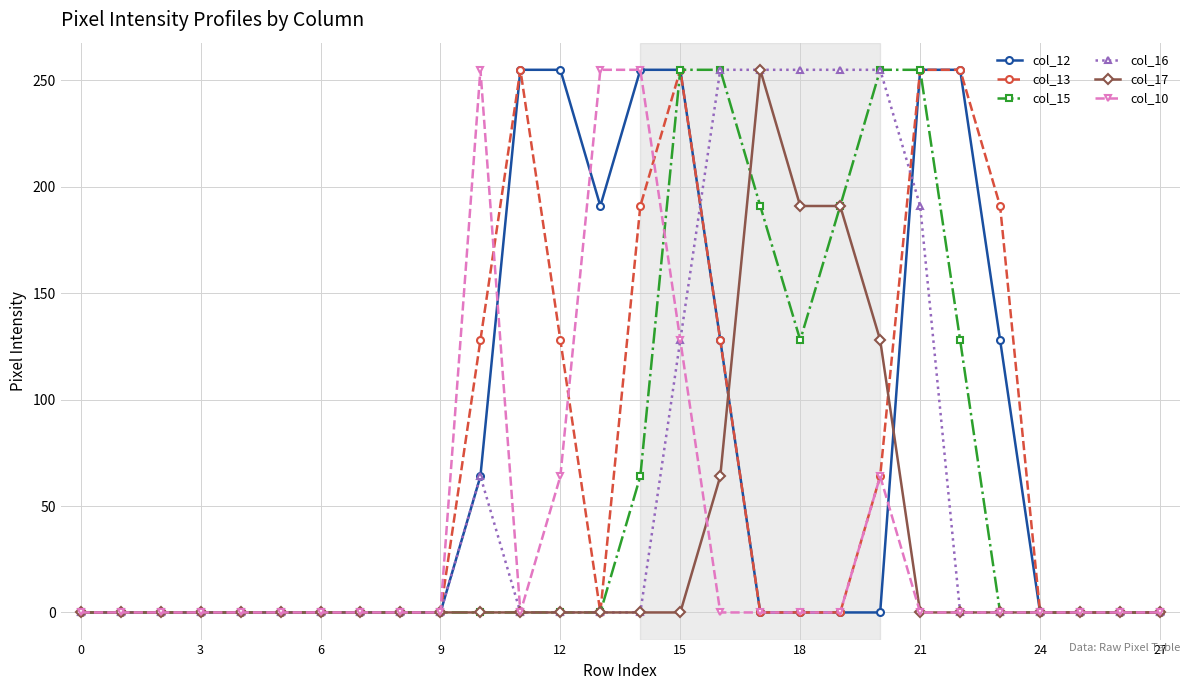

At how many categories does at least one series exceed 33?

14